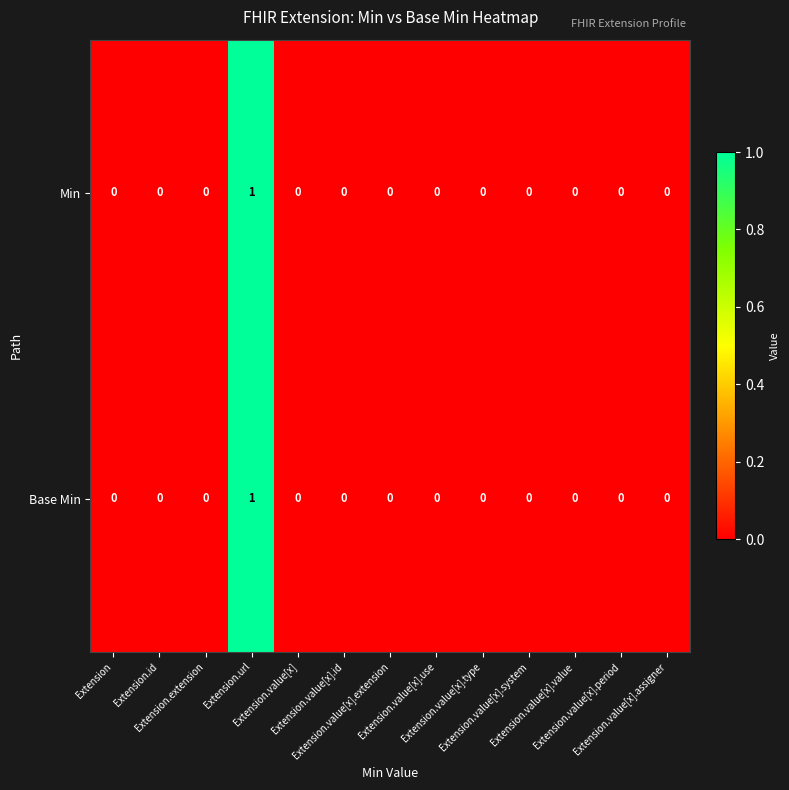

Count the Min values in the range 0 to 1.

13